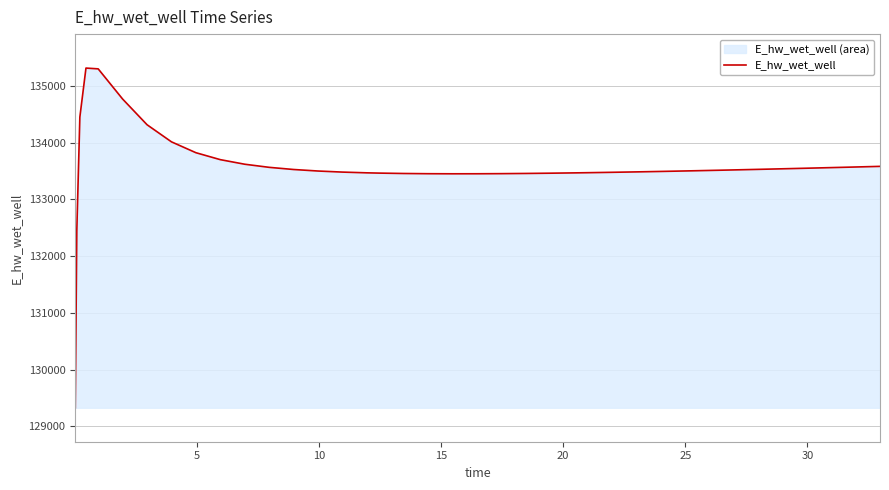

How many distinct data groups are displayed?

1